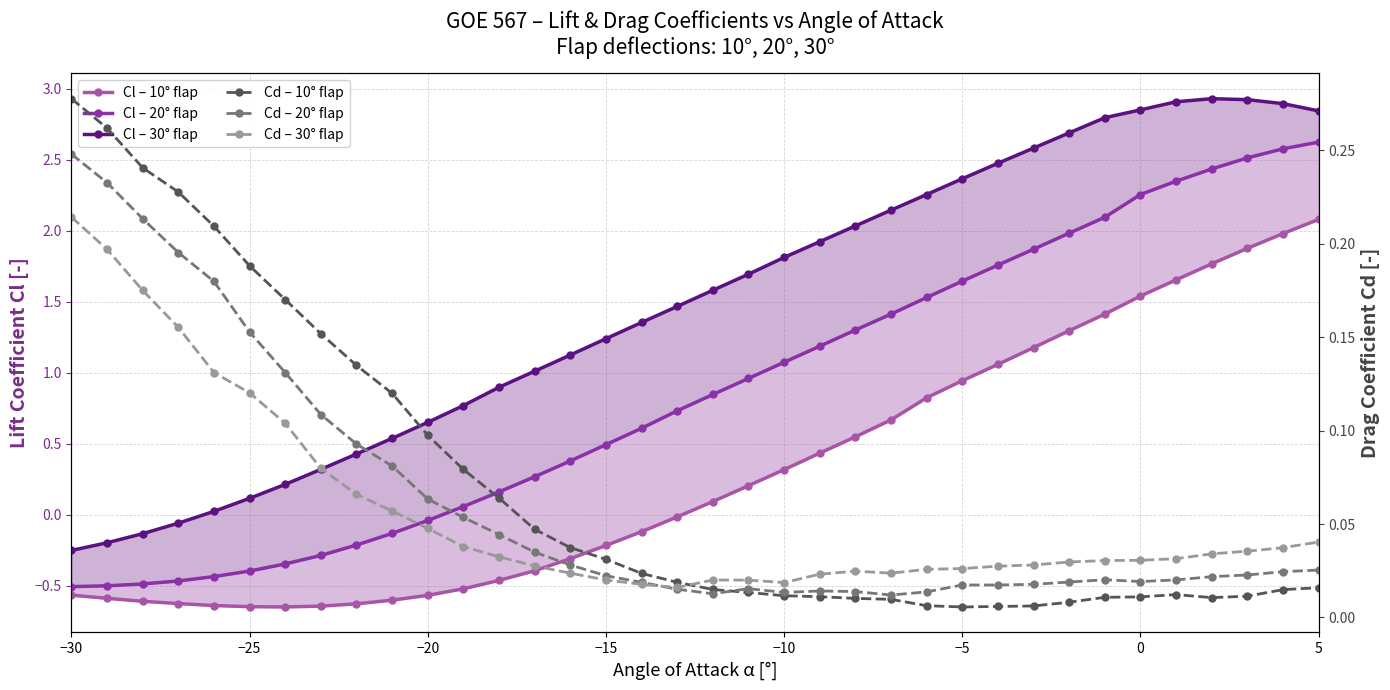

What position from the left is −30?

1